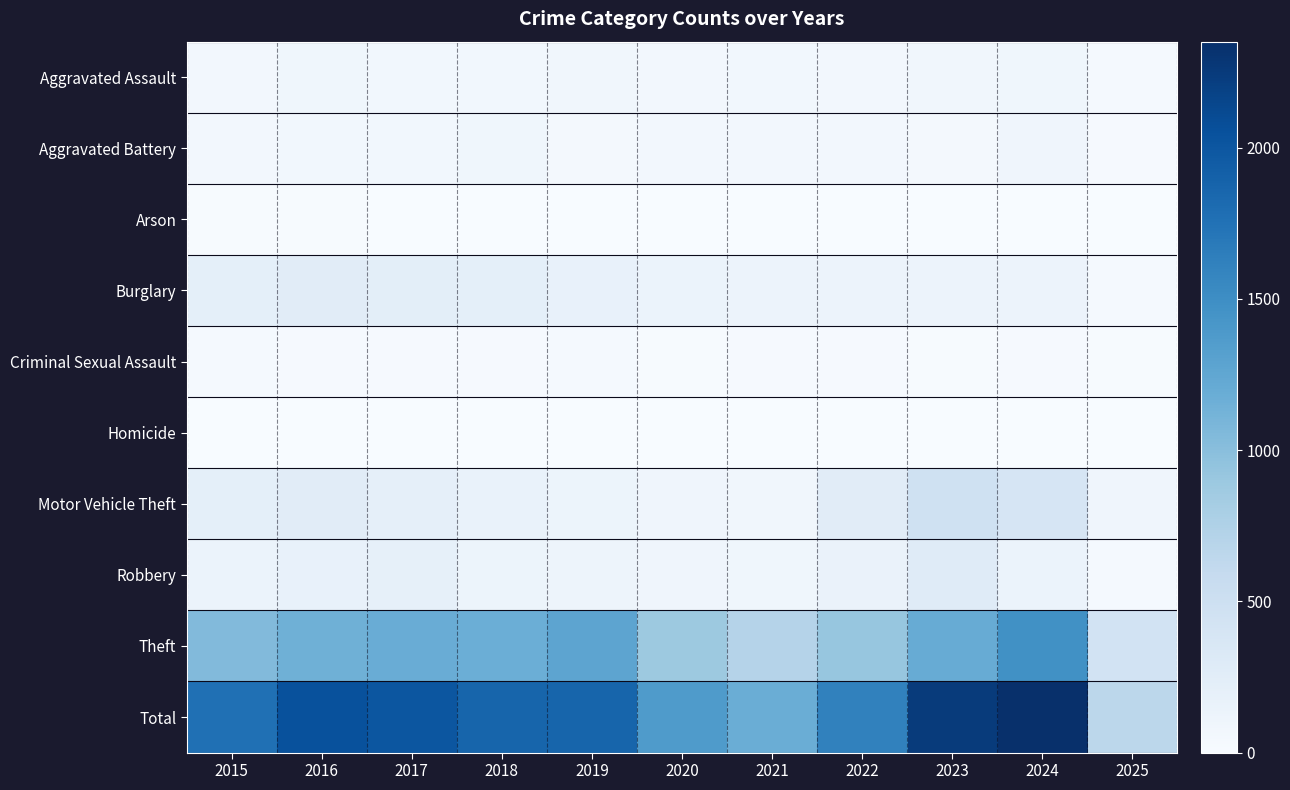

Which has a higher value, 2019 or 2025?

2019